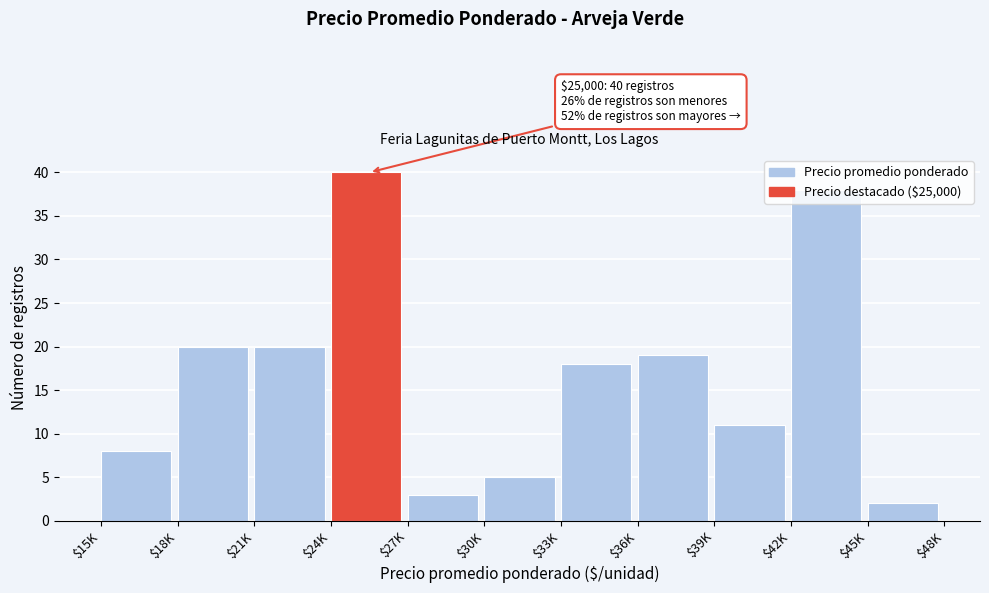

What is the label of the 6th bar from the right?

$30K